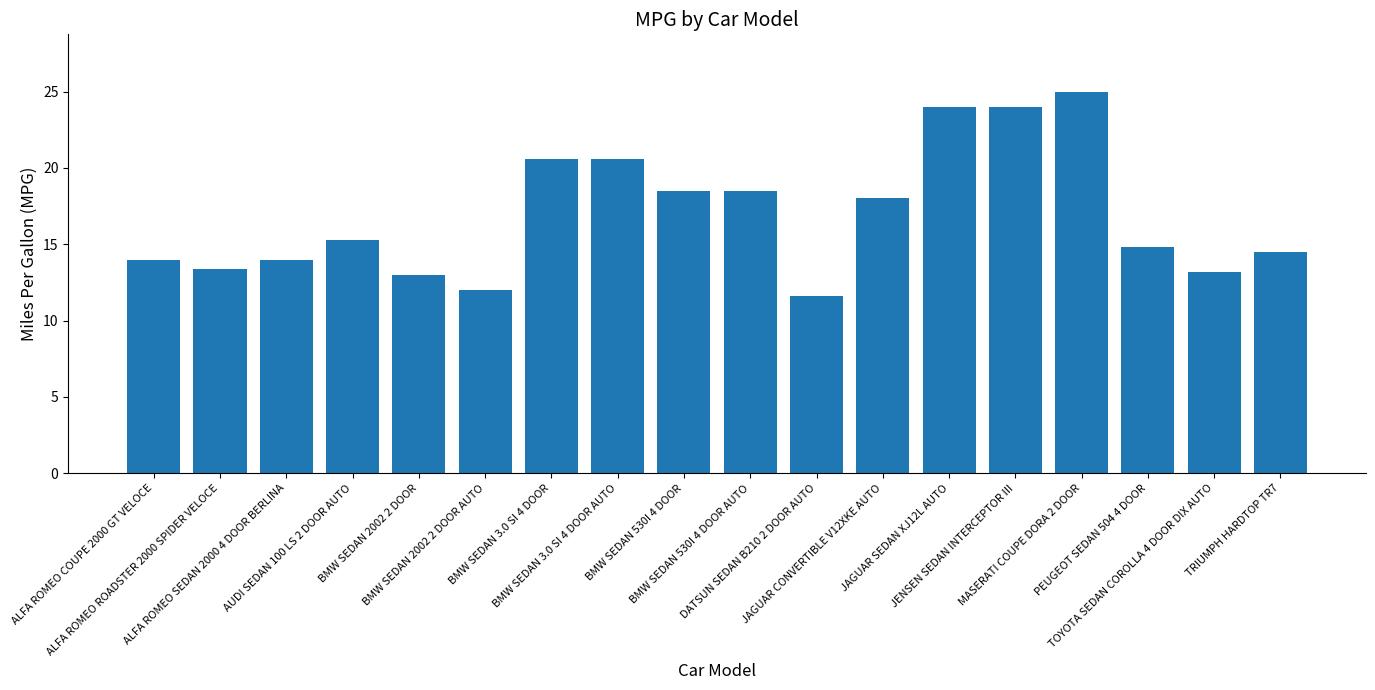

What is the difference between the maximum and minimum values?

13.4